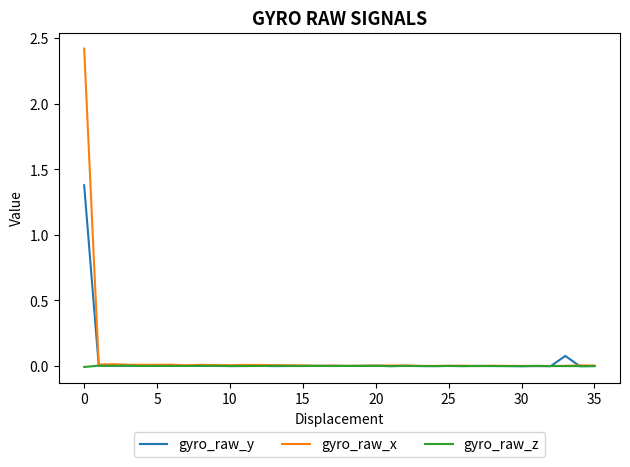

Rank the series by their maximum value, from lowest to highest.

gyro_raw_z, gyro_raw_y, gyro_raw_x